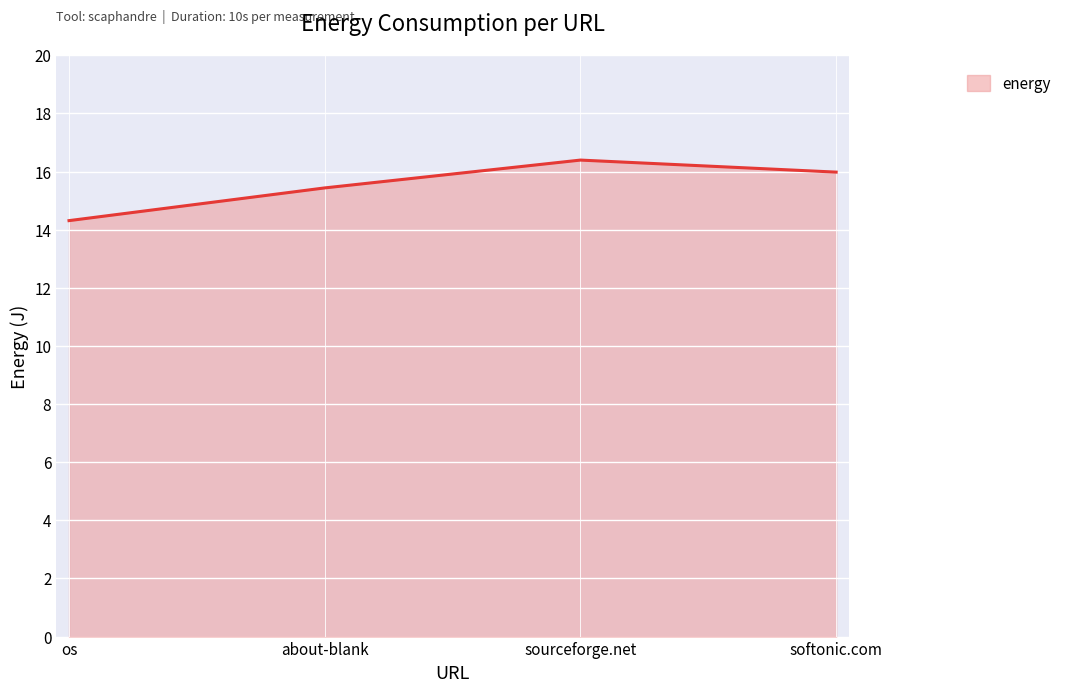

At which category does the data reach its first local peak?

sourceforge.net